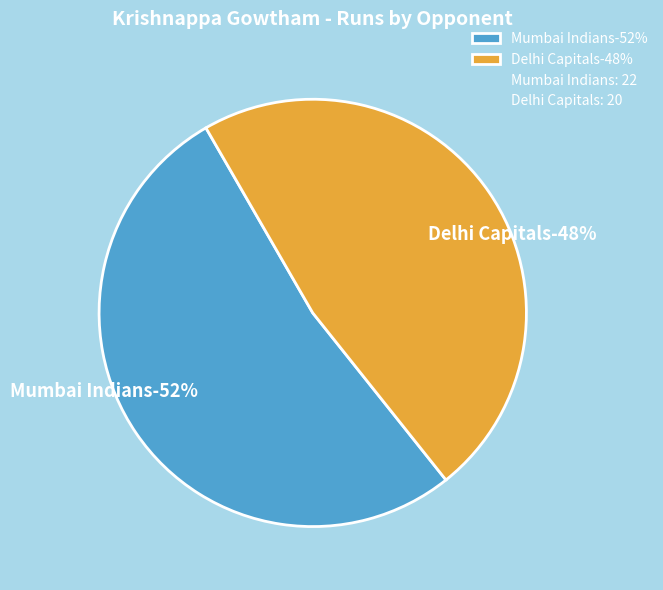

To the nearest percent, what is the difference between the Mumbai Indians and Delhi Capitals slice percentages?

5%